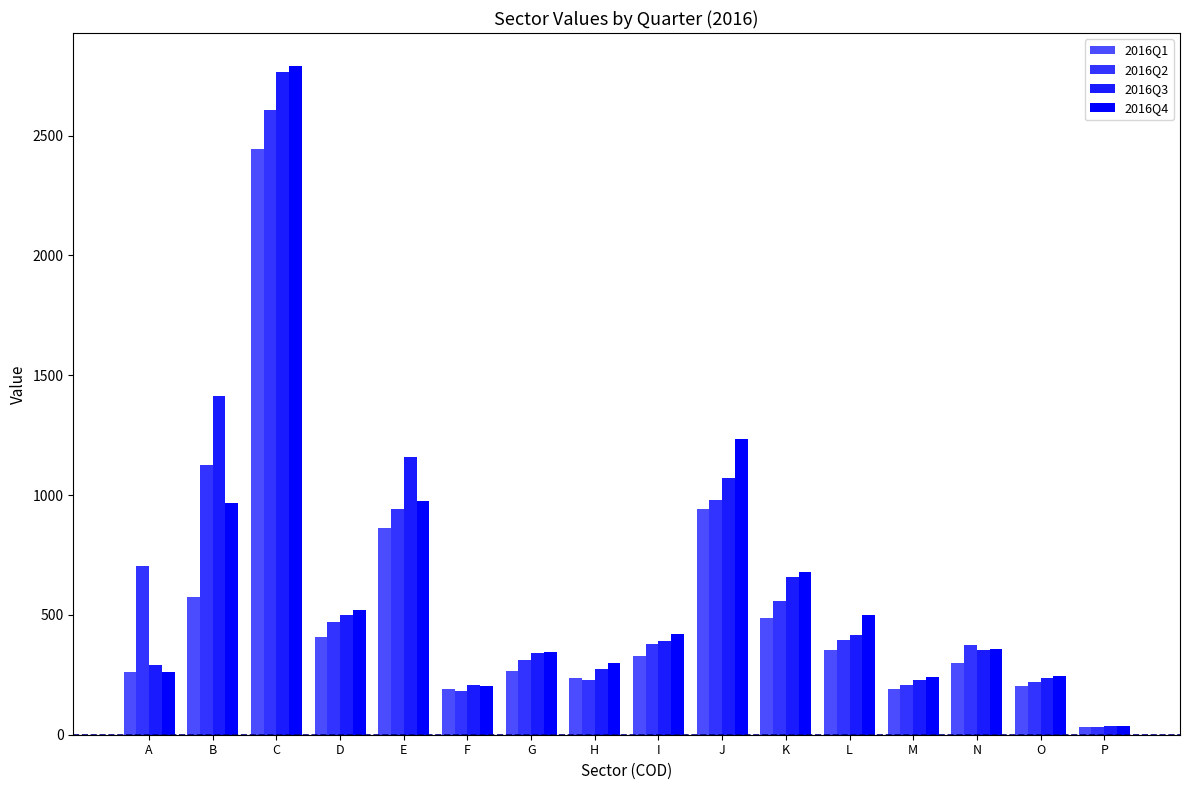

Count the number of categories in the chart.

16